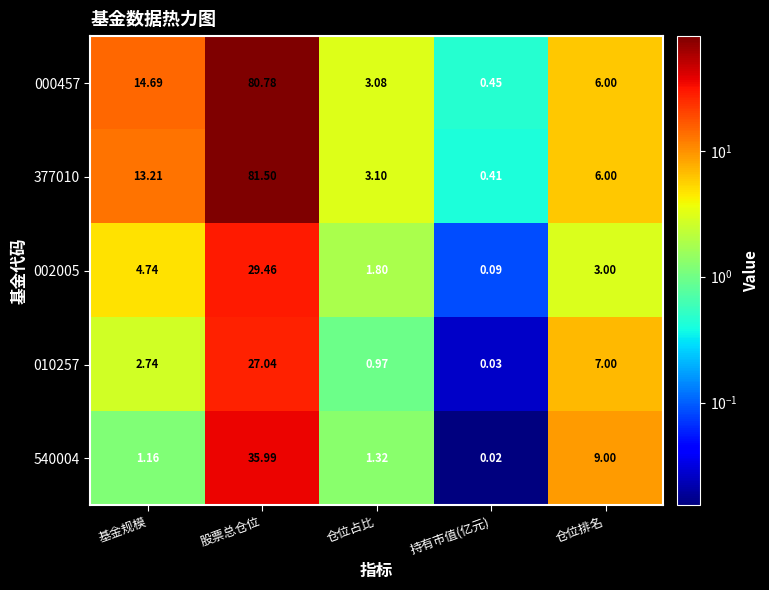

At which label is 002005 closest to 14?

基金规模